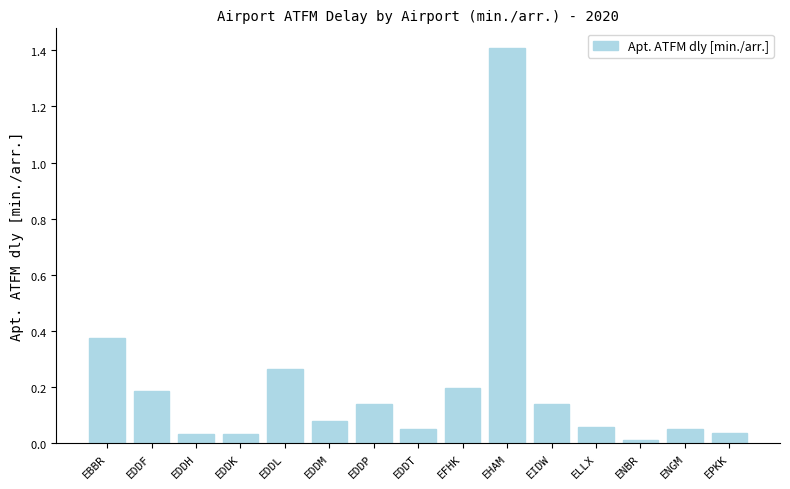

What is the difference between the second highest and second lowest values?

0.3